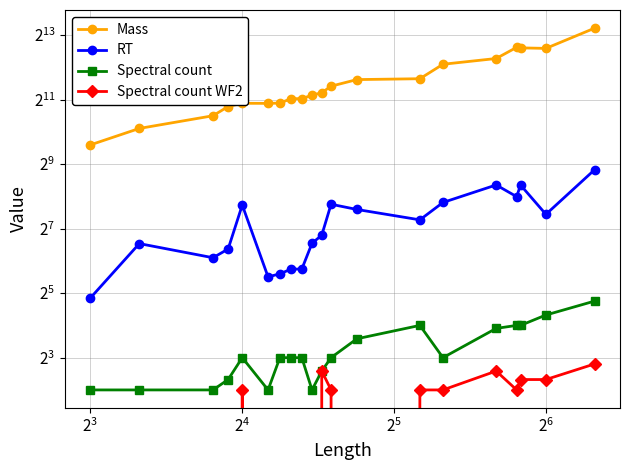

What are all the series names shown in the legend?

Mass, RT, Spectral count, Spectral count WF2